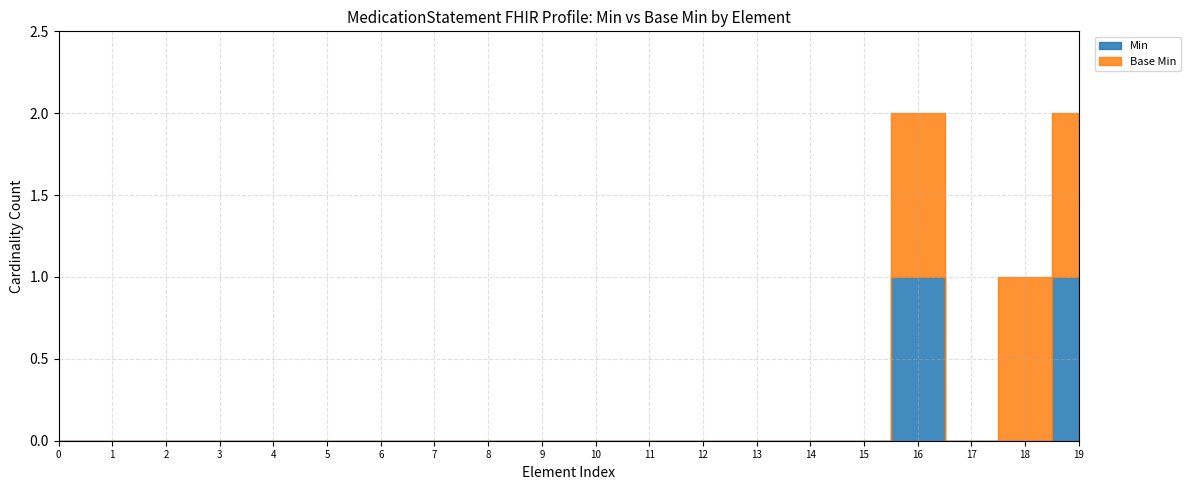

How many interior local peaks does the Base Min series have?

1